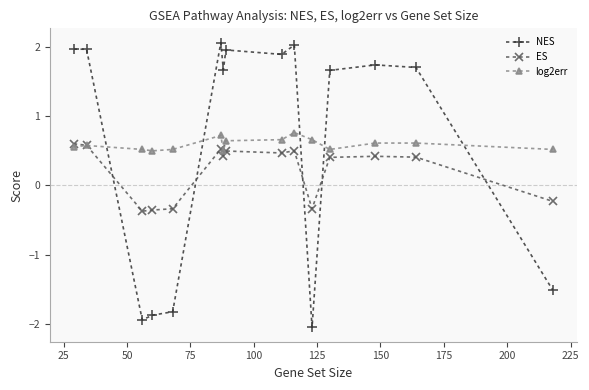

What is the maximum value for NES?

2.1